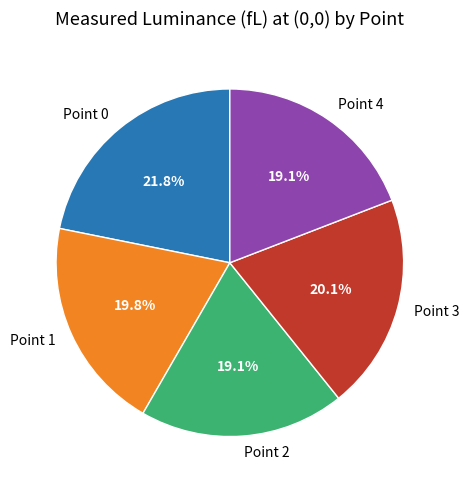

Which category has the biggest portion of the pie?

Point 0